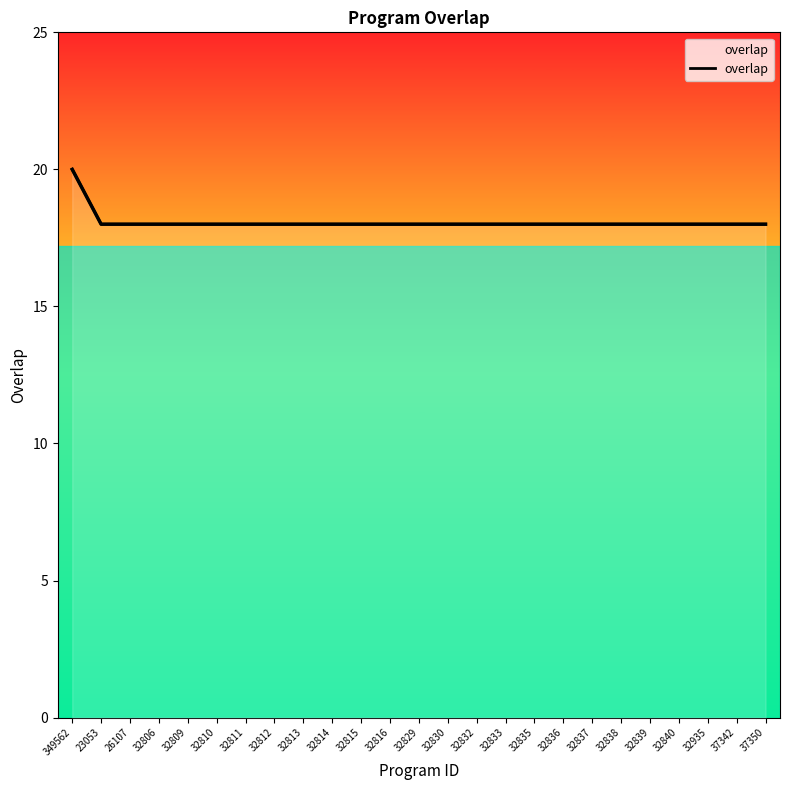

Which label corresponds to the largest value in the chart?

349562